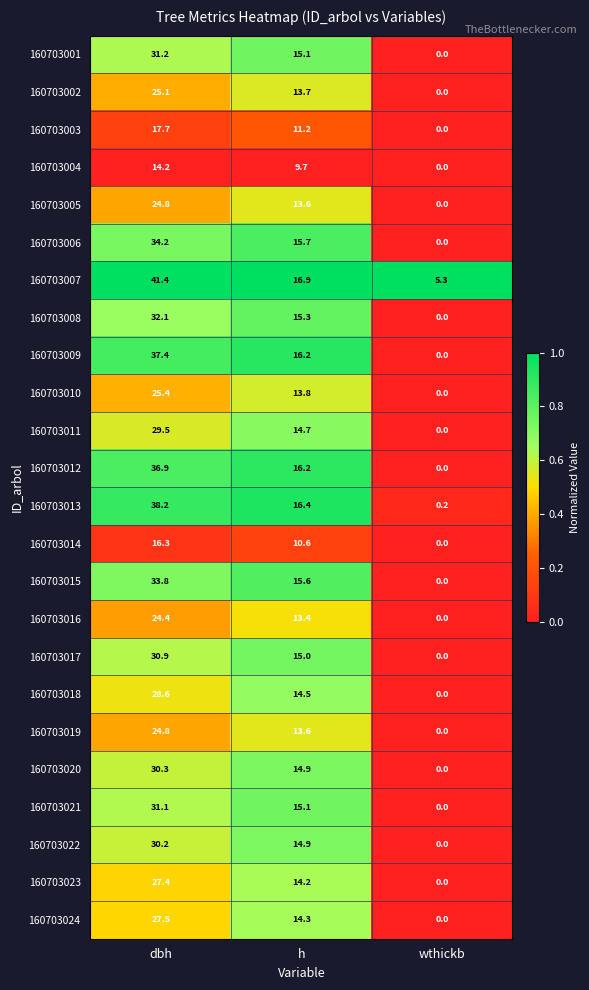

The value of 160703008 at h is 15.3. True or false?

True